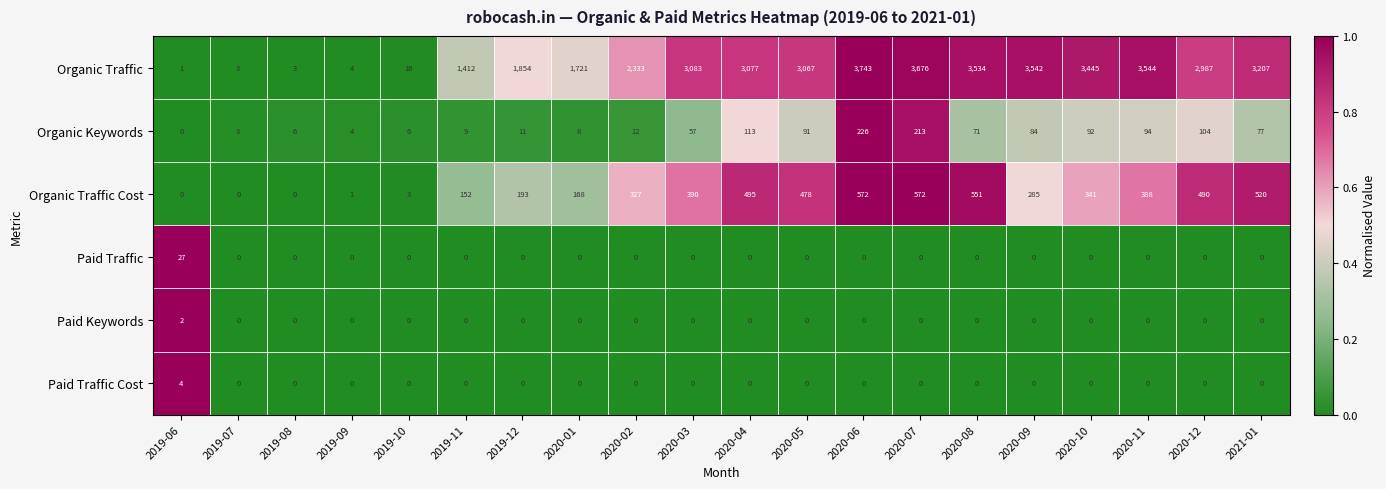

Which series changed the most between 2019-07 and 2020-08?

Organic Traffic